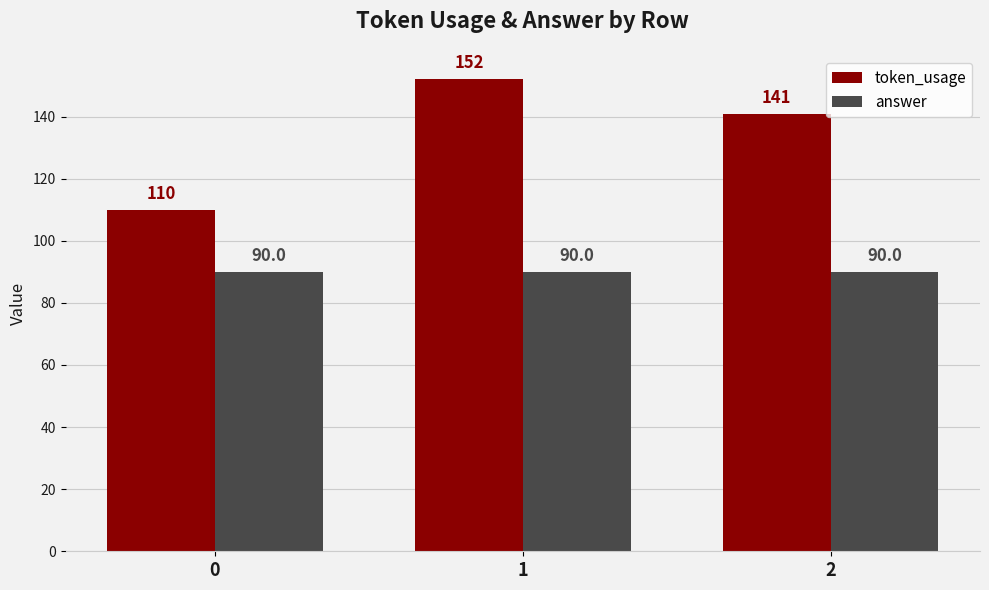

At which label is token_usage closest to 131?

2